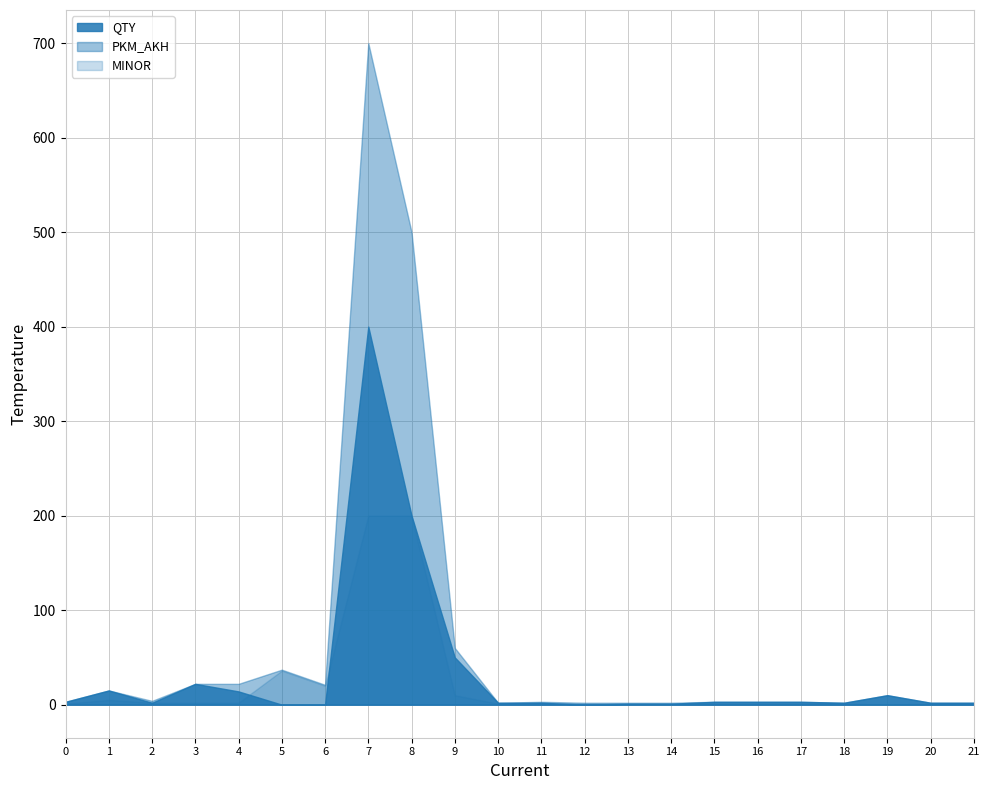

Which series has the largest range (max minus min)?

PKM_AKH